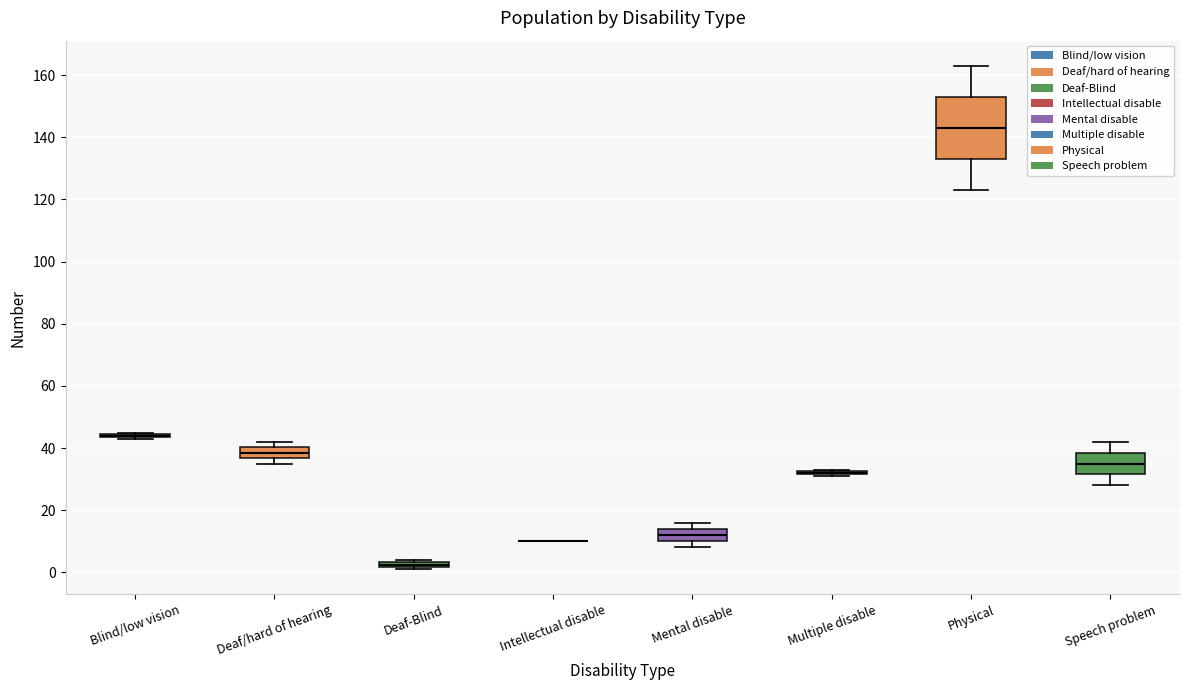

Which box is the tallest, from its lower edge to its upper edge?

Physical